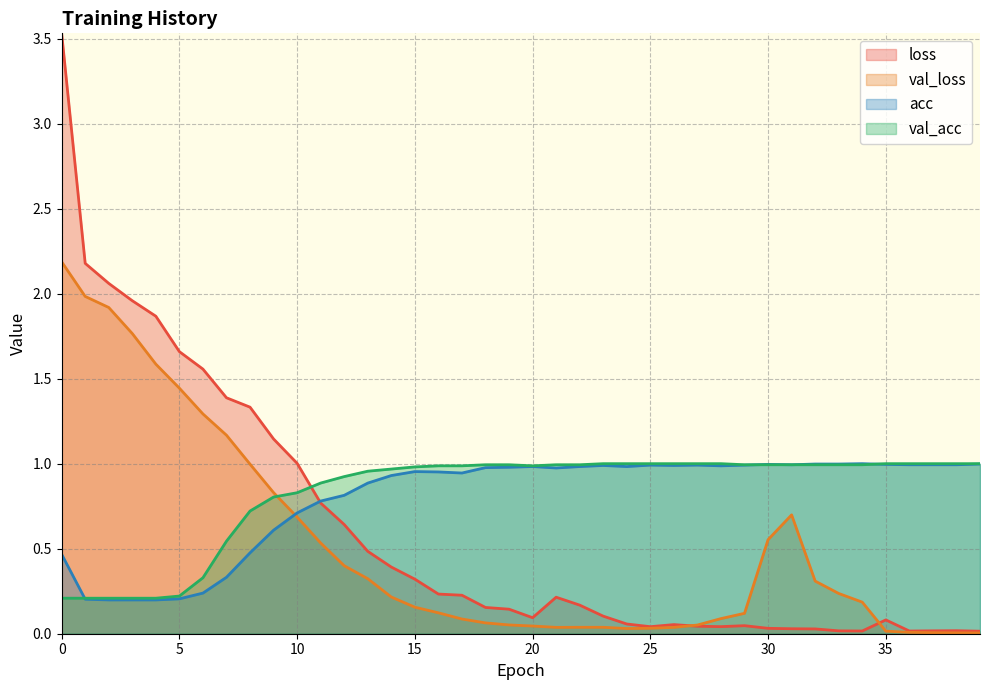

What is the value of the acc point at the 32nd from the left?

1.0